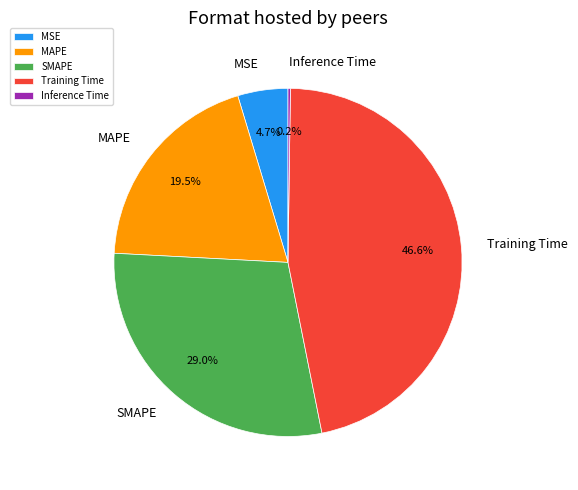

Is MSE the majority of the pie?

No